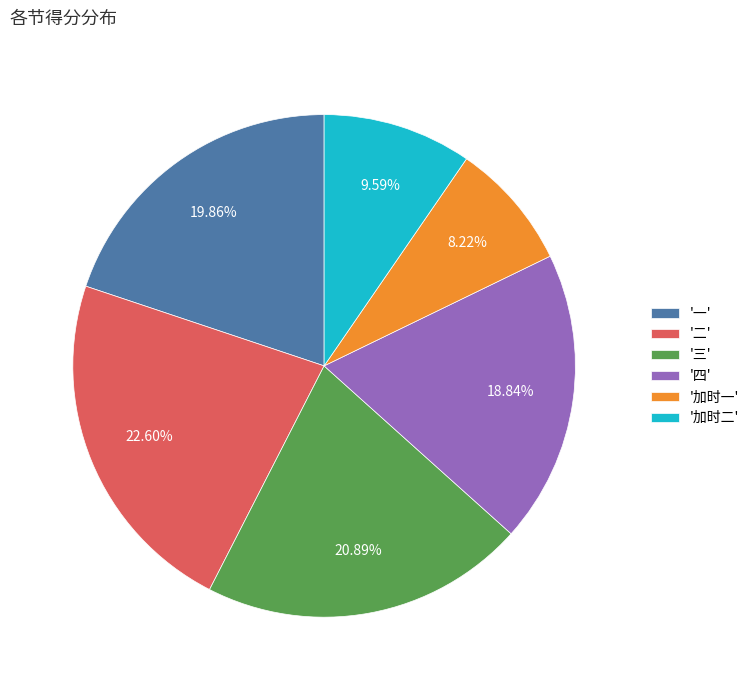

What is the ratio of the value at '四' to the value at '二'?

0.8